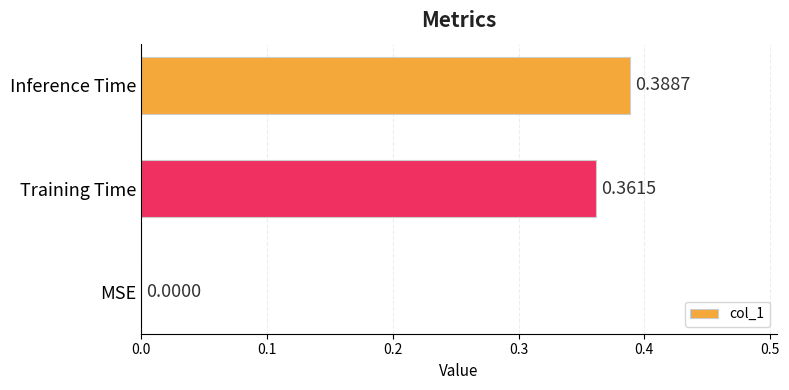

What is the sum of all values?

0.8